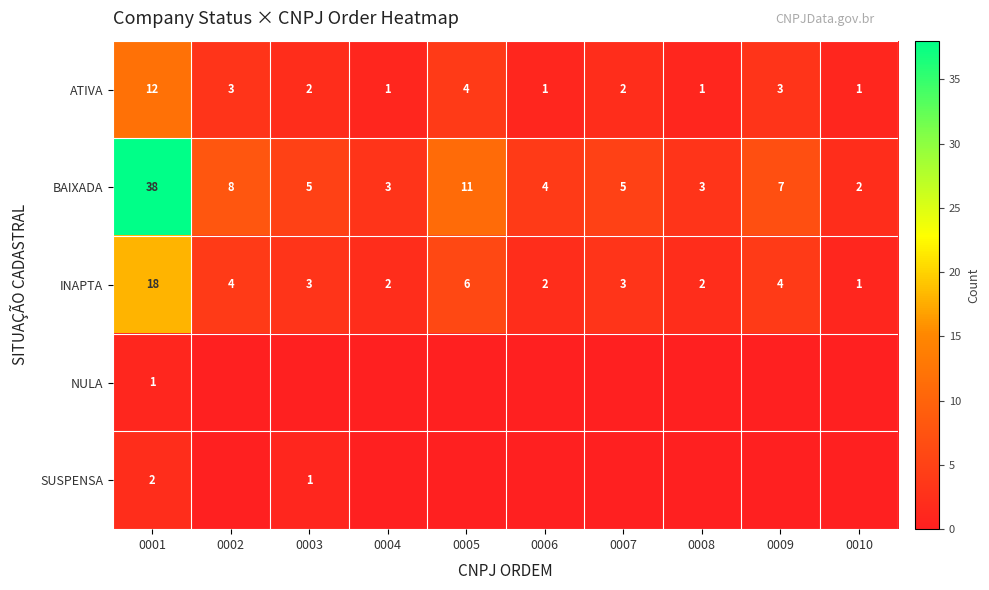

What is the difference between the maximum and minimum values in the INAPTA series?

17